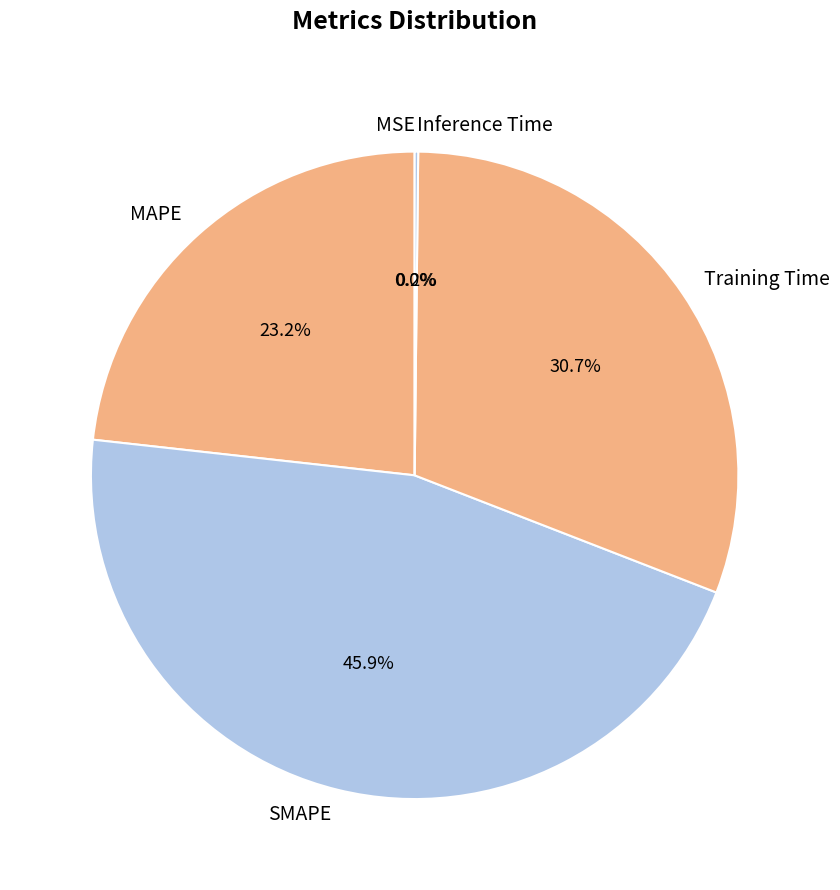

Is it true that MAPE is 23% of the pie?

True